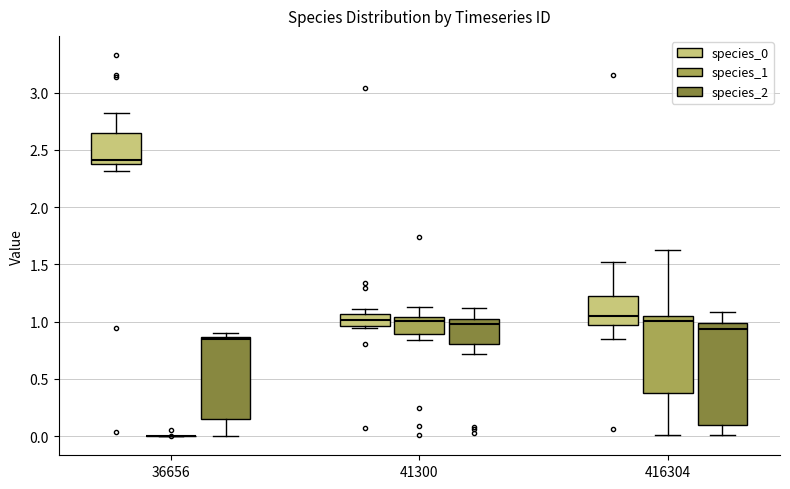

Comparing the boxes themselves (not the whiskers), which one is the tallest?

416304 (species_2)